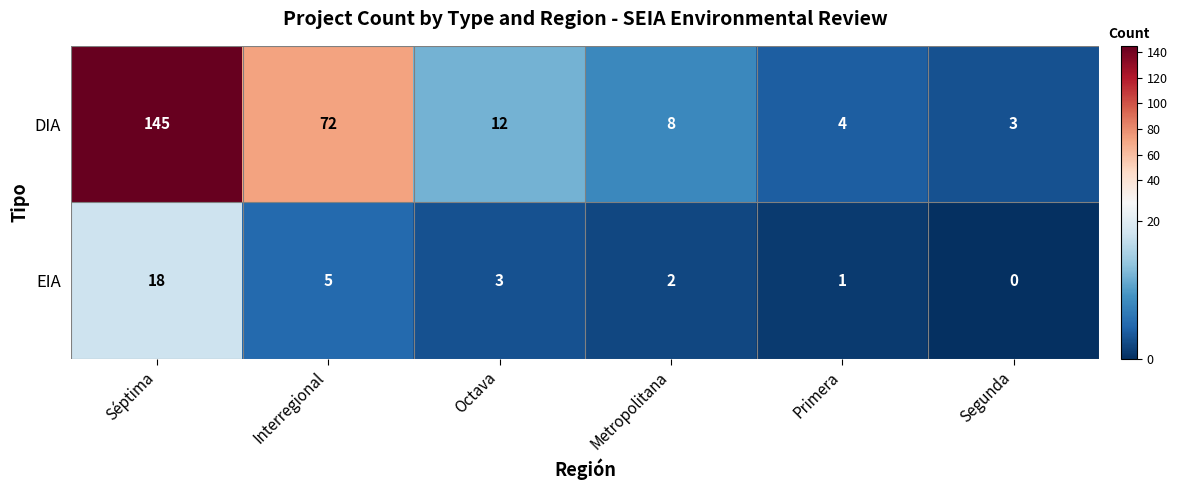

The EIA series shows 5 at Interregional. True or false?

True